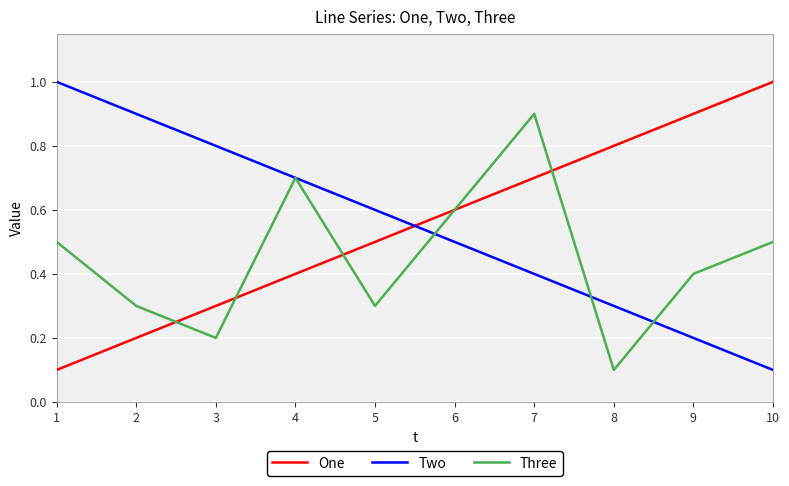

Reading right to left, transcribe all the data shown in this chart.

One: 10=1.0	9=0.9	8=0.8	7=0.7	6=0.6	5=0.5	4=0.4	3=0.3	2=0.2	1=0.1
Two: 10=0.1	9=0.2	8=0.3	7=0.4	6=0.5	5=0.6	4=0.7	3=0.8	2=0.9	1=1.0
Three: 10=0.5	9=0.4	8=0.1	7=0.9	6=0.6	5=0.3	4=0.7	3=0.2	2=0.3	1=0.5